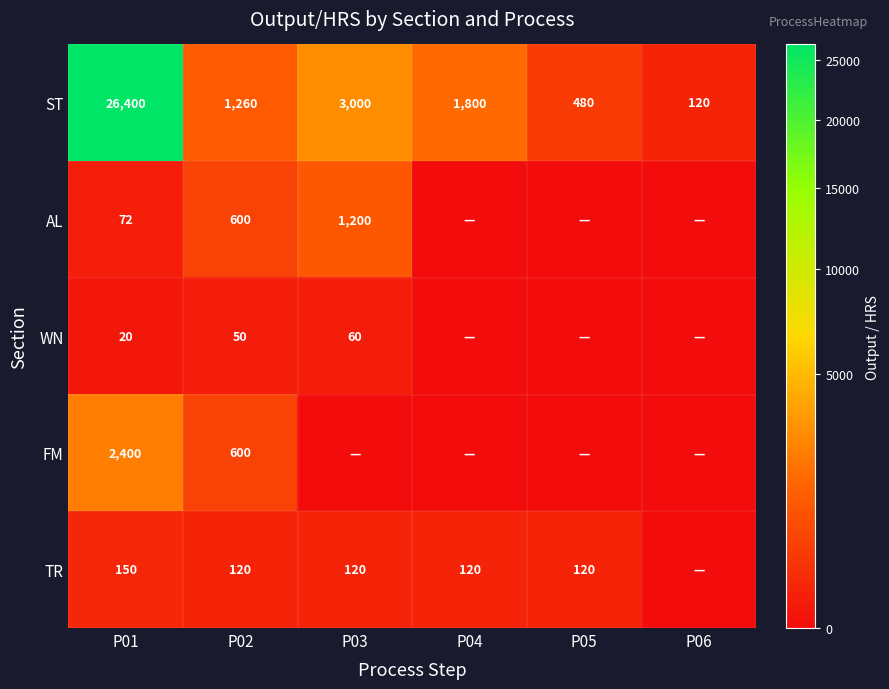

What is the sum of the ST values at P03 and P01?

29400